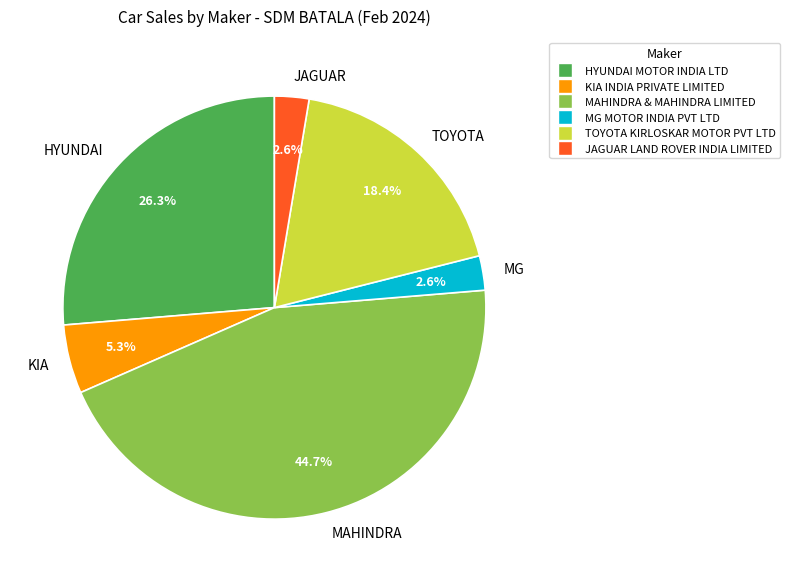

Is JAGUAR the majority of the pie?

No